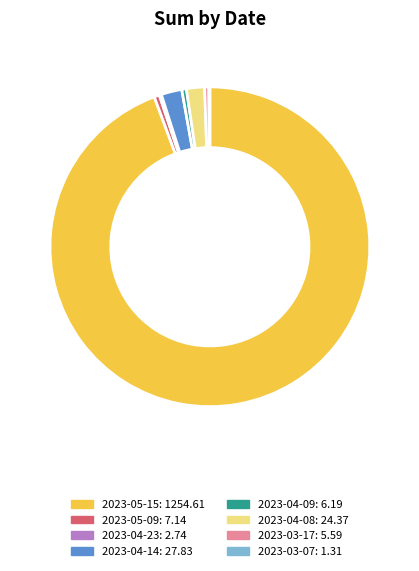

What is the largest slice in the pie chart?

2023-05-15